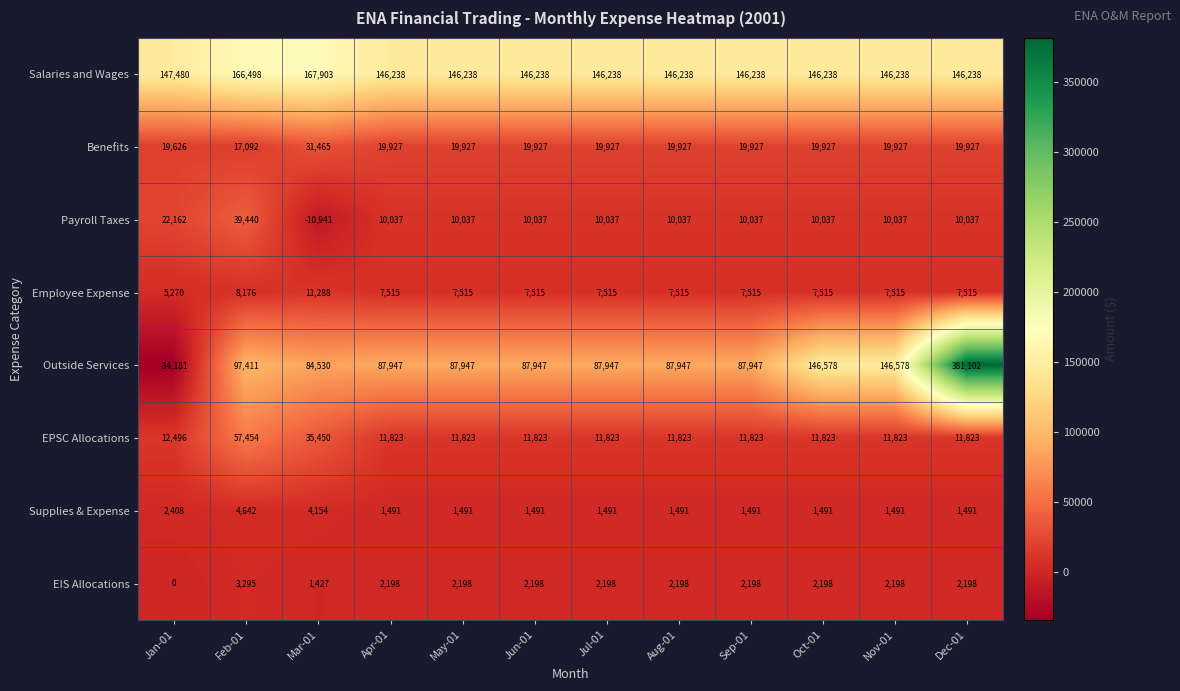

How many distinct data groups are displayed?

8